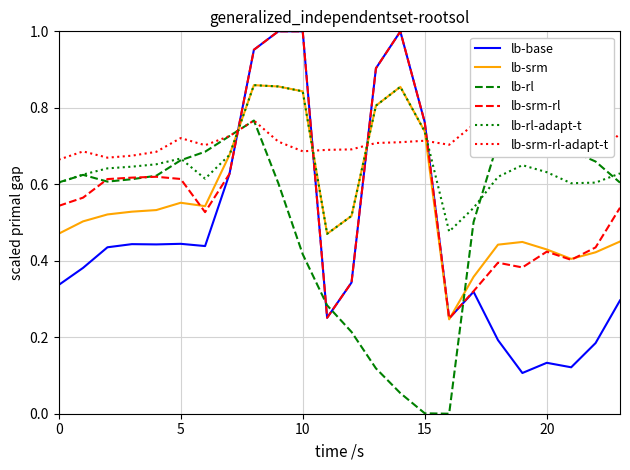

How many data points does each series have?

24